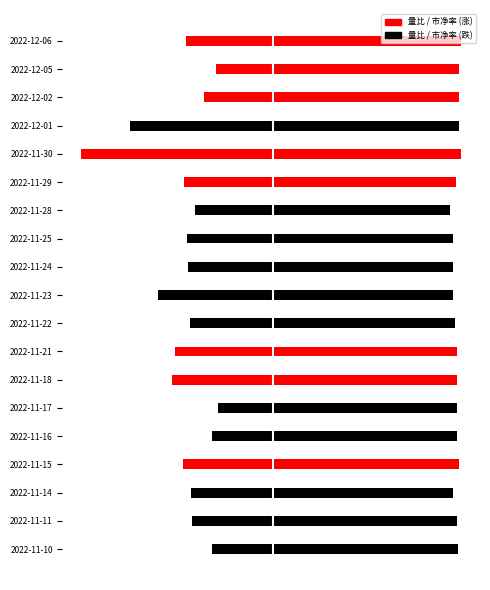

At which category does the chart reach its minimum across all series?

2022-11-17